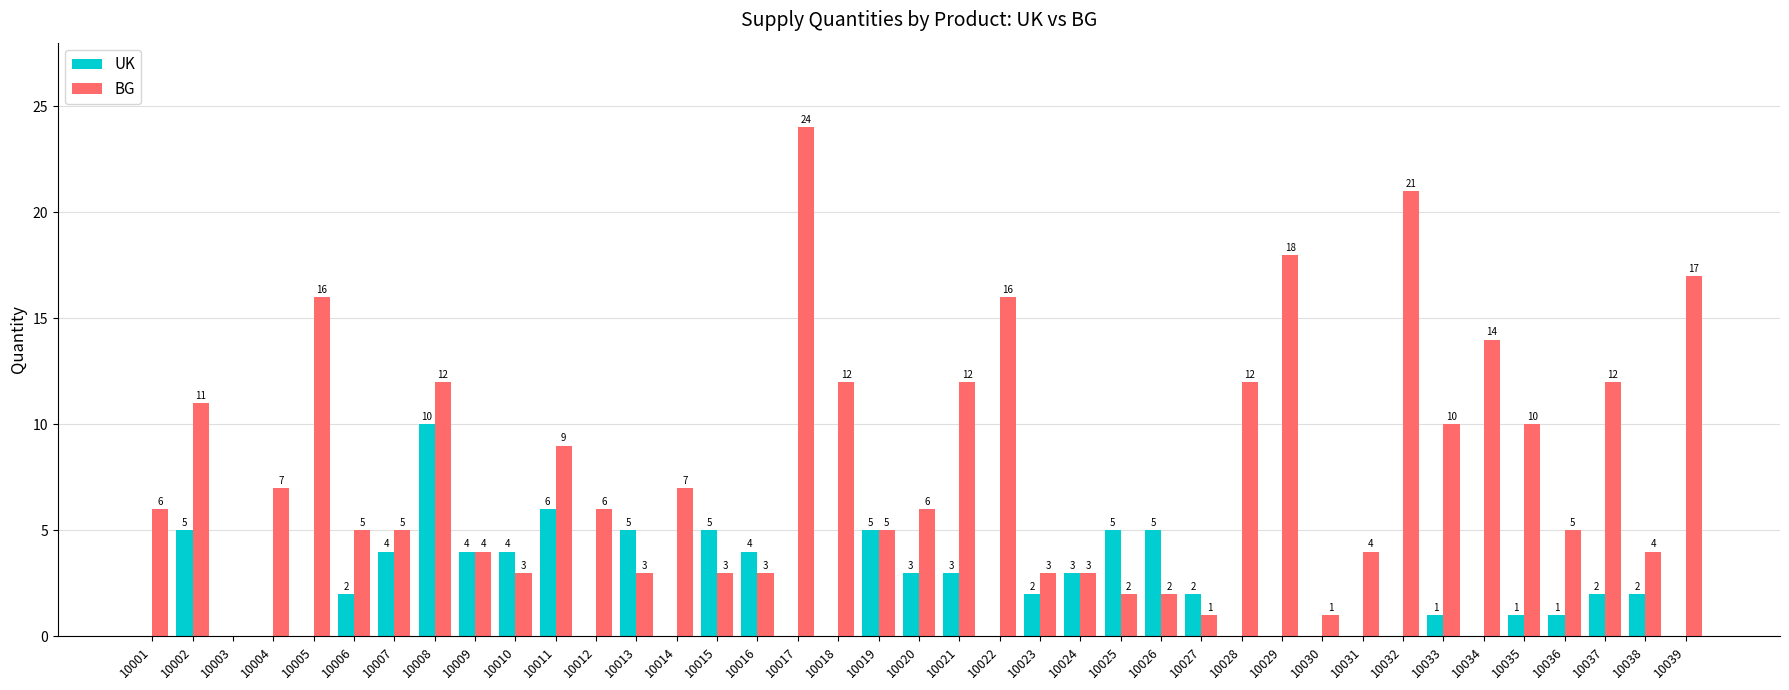

Reading left to right, transcribe all the data shown in this chart.

UK: 10001=0	10002=5	10003=0	10004=0	10005=0	10006=2	10007=4	10008=10	10009=4	10010=4	10011=6	10012=0	10013=5	10014=0	10015=5	10016=4	10017=0	10018=0	10019=5	10020=3	10021=3	10022=0	10023=2	10024=3	10025=5	10026=5	10027=2	10028=0	10029=0	10030=0	10031=0	10032=0	10033=1	10034=0	10035=1	10036=1	10037=2	10038=2	10039=0
BG: 10001=6	10002=11	10003=0	10004=7	10005=16	10006=5	10007=5	10008=12	10009=4	10010=3	10011=9	10012=6	10013=3	10014=7	10015=3	10016=3	10017=24	10018=12	10019=5	10020=6	10021=12	10022=16	10023=3	10024=3	10025=2	10026=2	10027=1	10028=12	10029=18	10030=1	10031=4	10032=21	10033=10	10034=14	10035=10	10036=5	10037=12	10038=4	10039=17